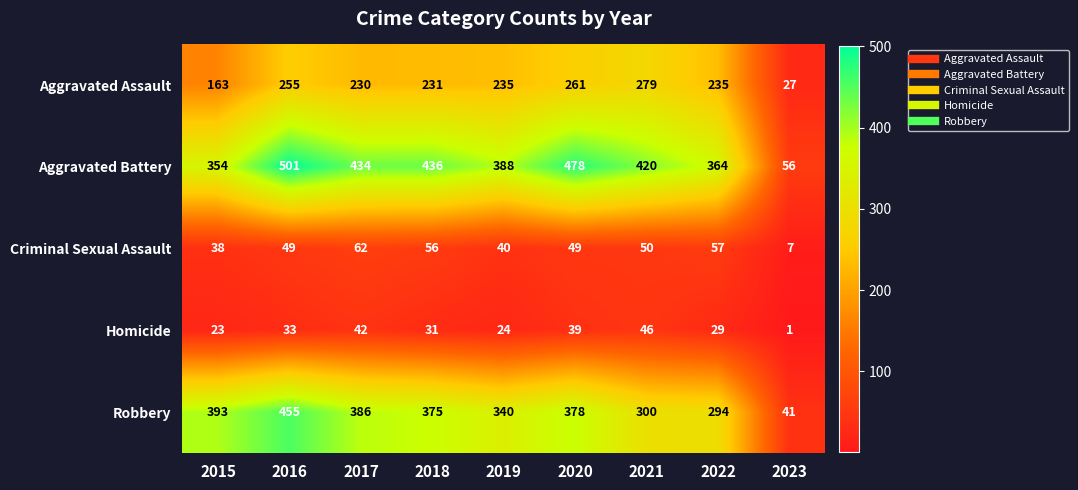

The value of Aggravated Battery at 2020 is 207. True or false?

False